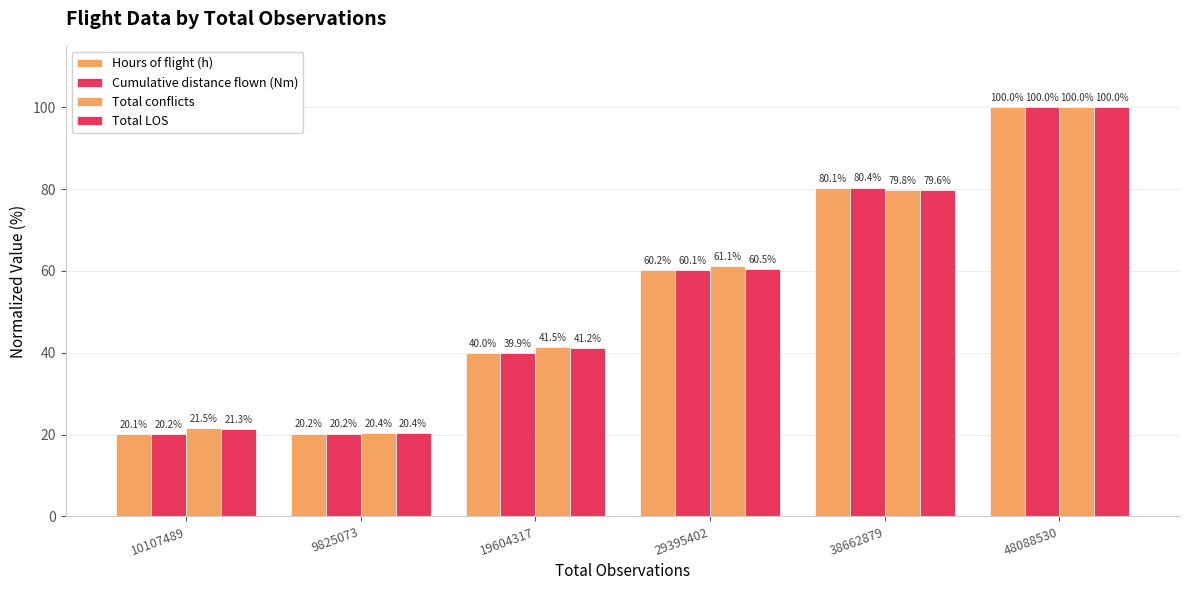

Reading right to left, list all the values displayed in this chart.

Hours of flight (h): 100.0	80.1	60.2	40.0	20.2	20.1
Cumulative distance flown (Nm): 100.0	80.4	60.1	39.9	20.2	20.2
Total conflicts: 100.0	79.8	61.1	41.5	20.4	21.5
Total LOS: 100.0	79.6	60.5	41.2	20.4	21.3